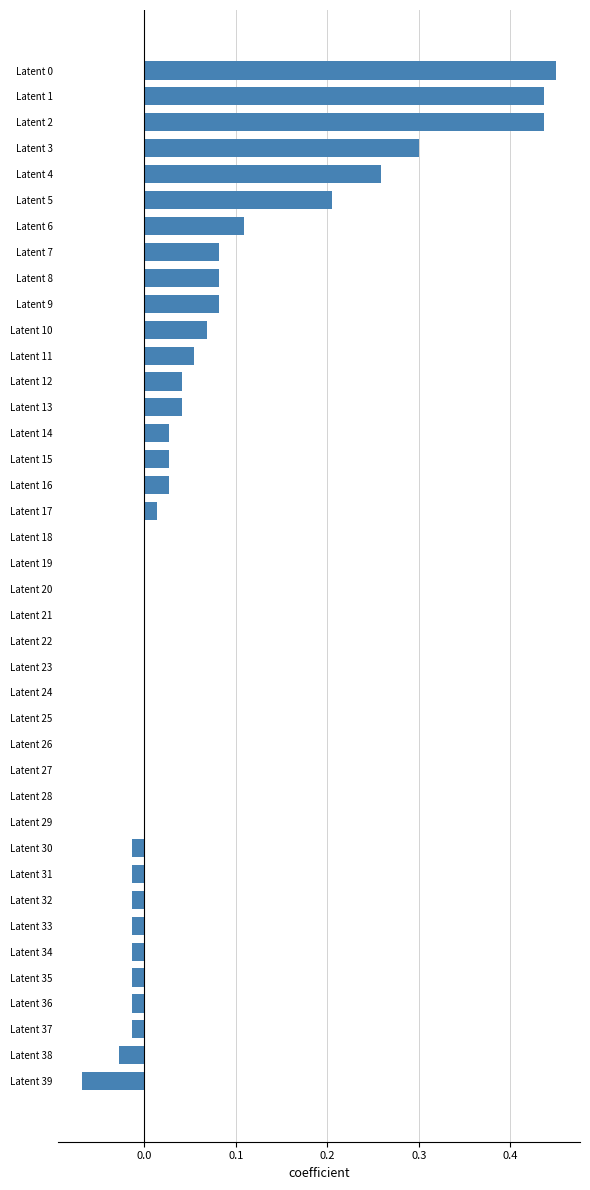

True or false: the data shows 0.0 at Latent 21.

True